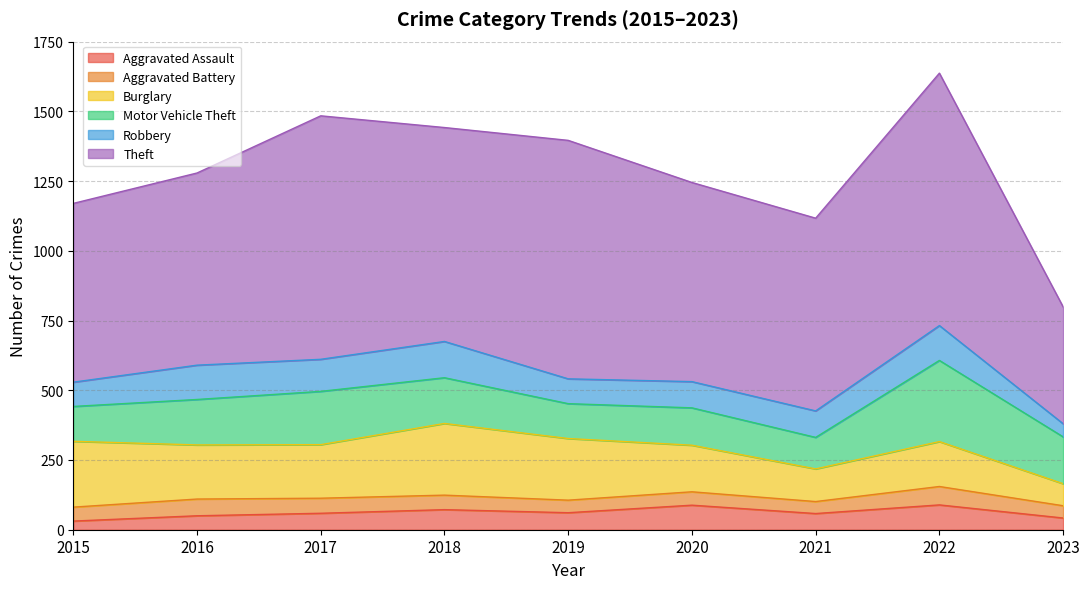

True or false: Aggravated Assault and Motor Vehicle Theft intersect in this chart.

False